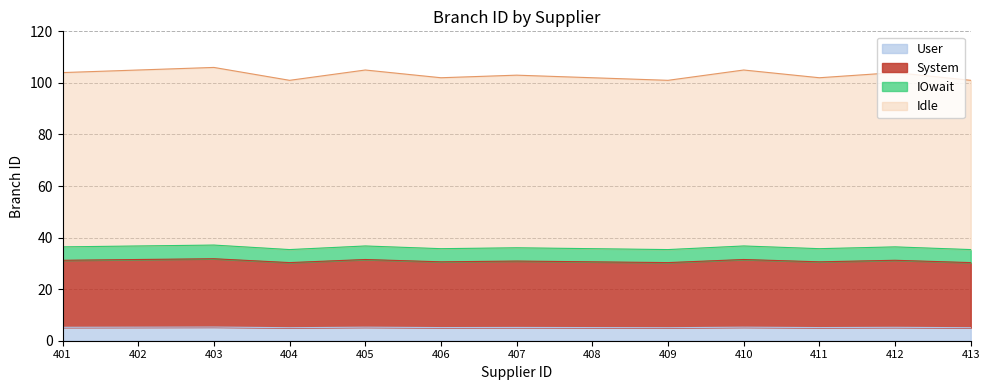

How many lines are shown in the chart?

4